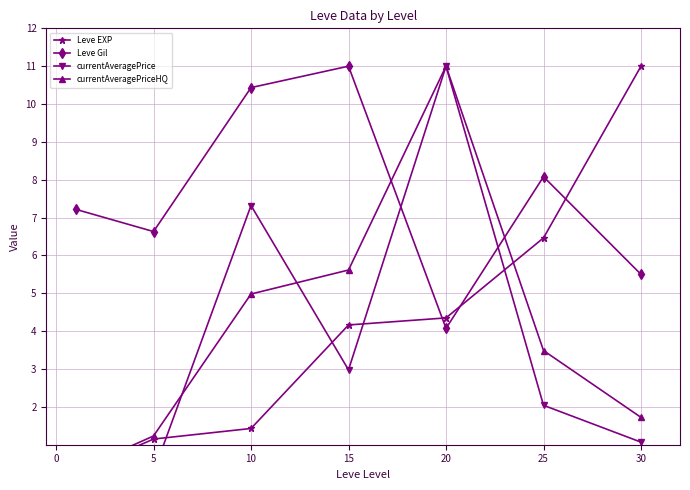

True or false: Leve Gil has more than 1 points higher than both neighbors.

True